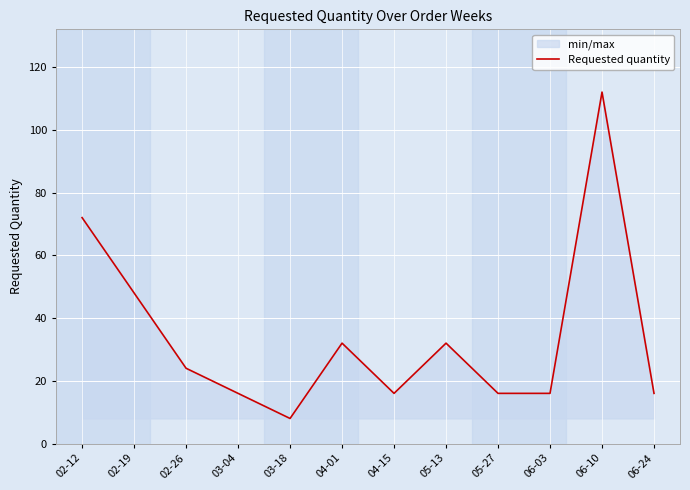

The chart shows a value of 112 at 06-10. True or false?

True